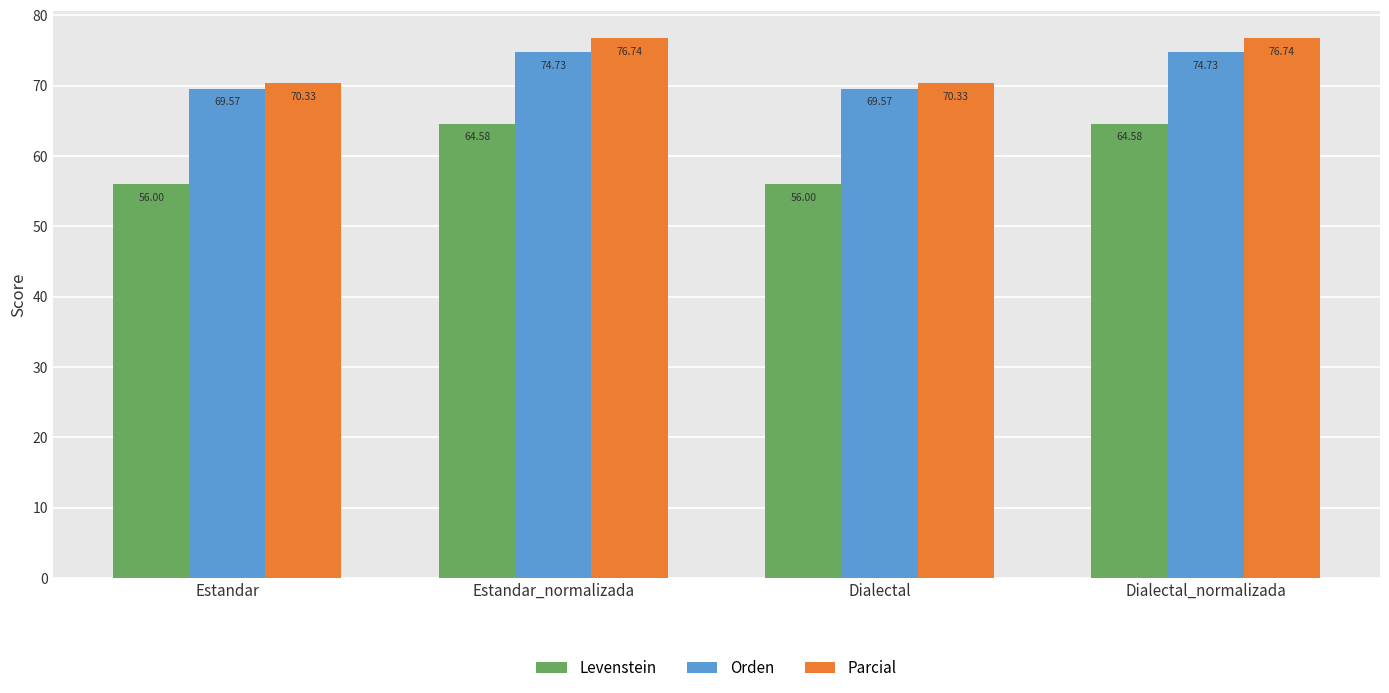

The Orden series shows 30.0 at Dialectal. True or false?

False